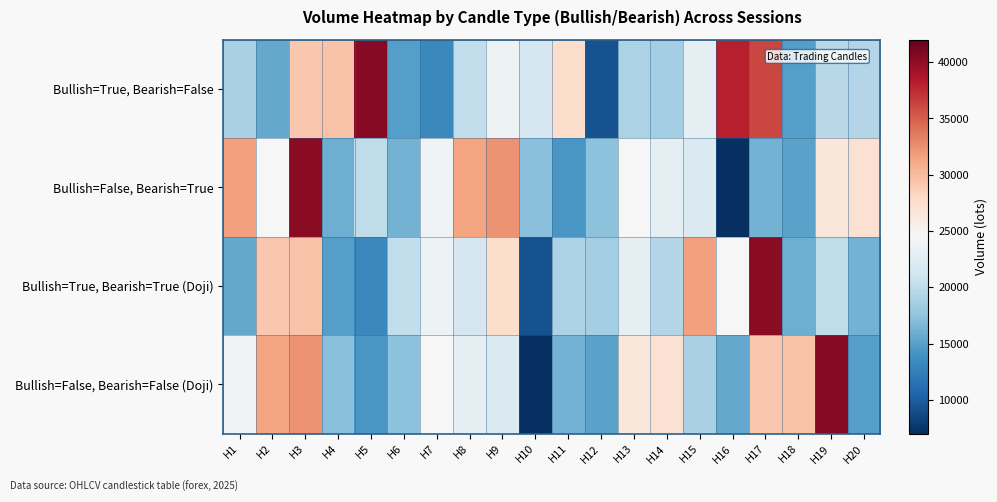

Reading left to right, extract all data points from this chart.

Bullish=True, Bearish=False: H1=18804	H2=15585	H3=29168	H4=29535	H5=40386	H6=14928	H7=13228	H8=20155	H9=23661	H10=21558	H11=27535	H12=9283	H13=19012	H14=18582	H15=22817	H16=38156	H17=36126	H18=14831	H19=19644	H20=19426
Bullish=False, Bearish=True: H1=31665	H2=24428	H3=40317	H4=15987	H5=20058	H6=16286	H7=23943	H8=31446	H9=32323	H10=17173	H11=14360	H12=17259	H13=24493	H14=22873	H15=21985	H16=7106	H17=16270	H18=15104	H19=26458	H20=27140
Bullish=True, Bearish=True (Doji): H1=15585	H2=29168	H3=29535	H4=14928	H5=13228	H6=20155	H7=23661	H8=21558	H9=27535	H10=9283	H11=19012	H12=18582	H13=22817	H14=19426	H15=31665	H16=24428	H17=40317	H18=15987	H19=20058	H20=16286
Bullish=False, Bearish=False (Doji): H1=23943	H2=31446	H3=32323	H4=17173	H5=14360	H6=17259	H7=24493	H8=22873	H9=21985	H10=7106	H11=16270	H12=15104	H13=26458	H14=27140	H15=18804	H16=15585	H17=29168	H18=29535	H19=40386	H20=14928